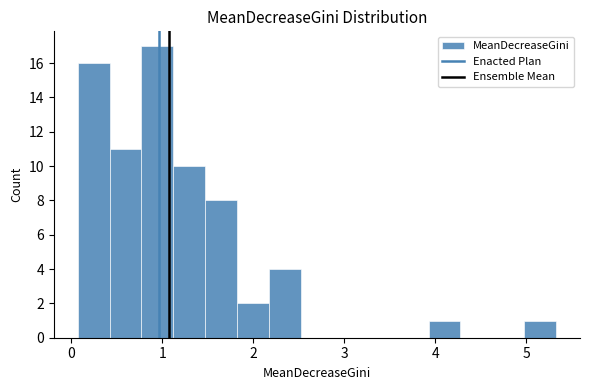

Around what value on the x-axis is the tallest bar? Give the approximate position of its centre, as read against the axis.

0.9